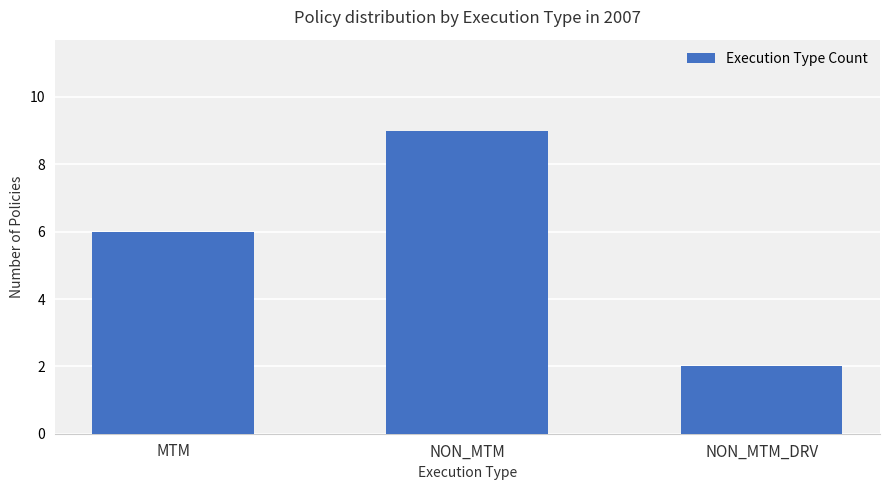

What is the ratio of the value at NON_MTM to the value at MTM?

1.5